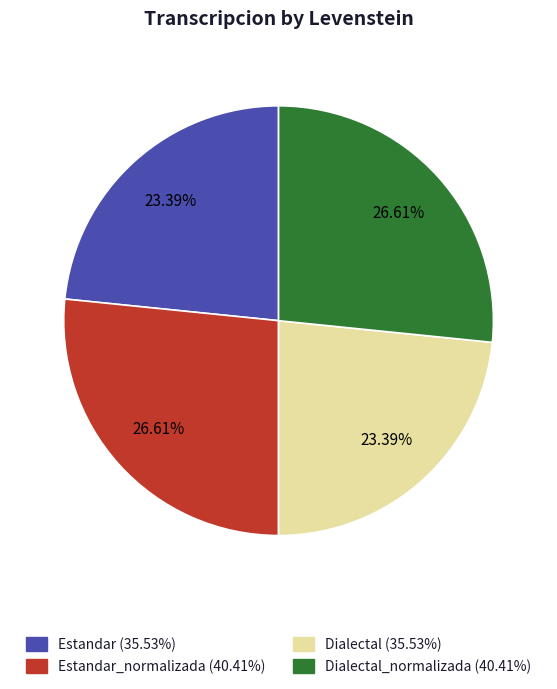

Does any single category account for the majority?

No